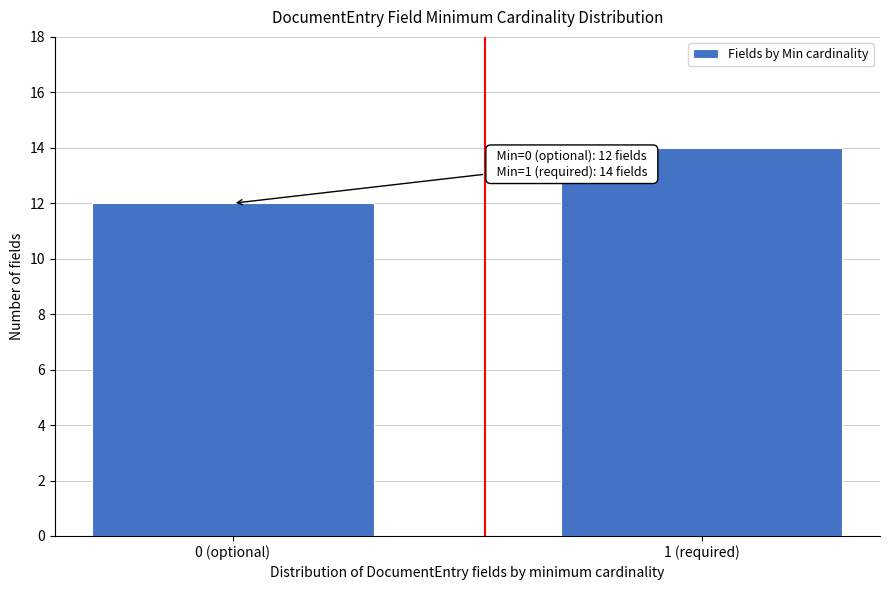

Reading left to right, list all the values displayed in this chart.

12	14